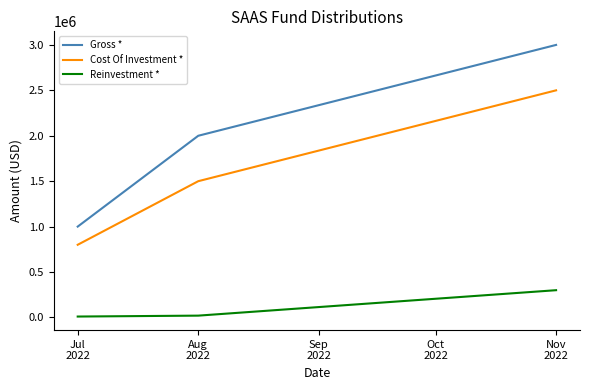

How many values in the Reinvestment * series are below 20000?

1